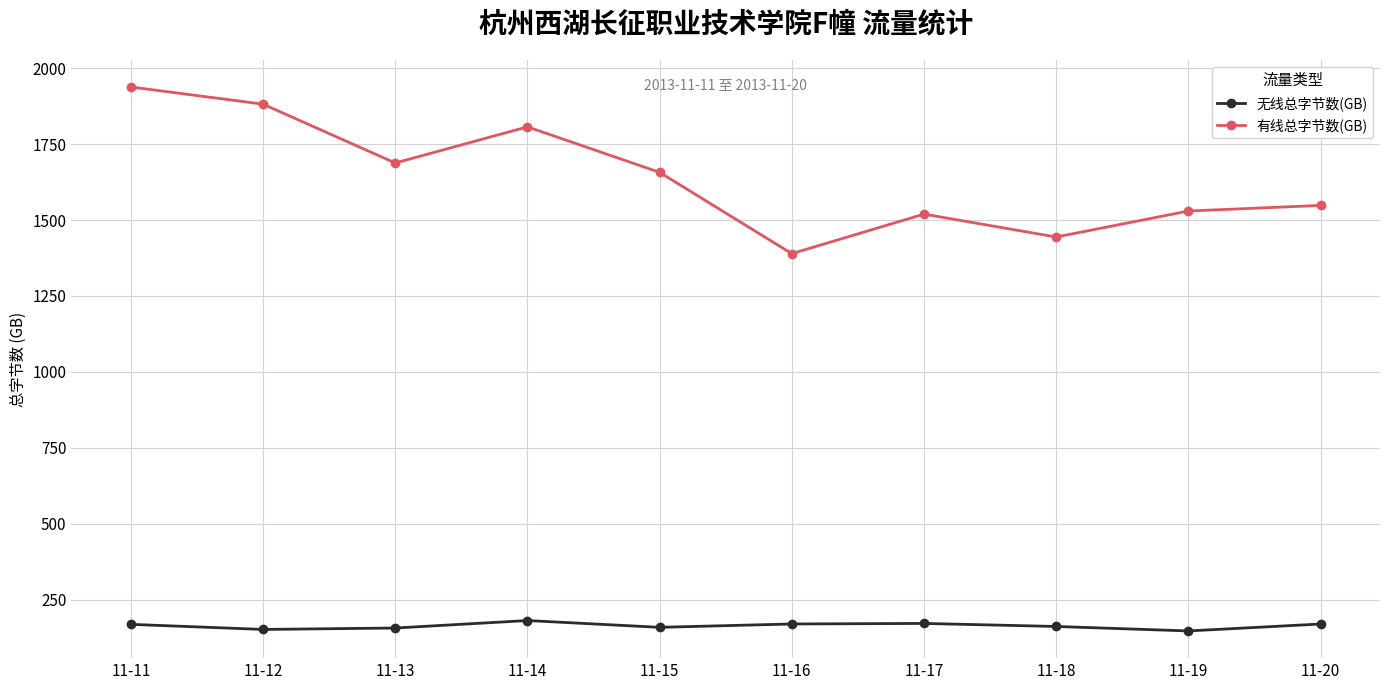

What is the difference between the highest and lowest values at 11-20?

1378.9